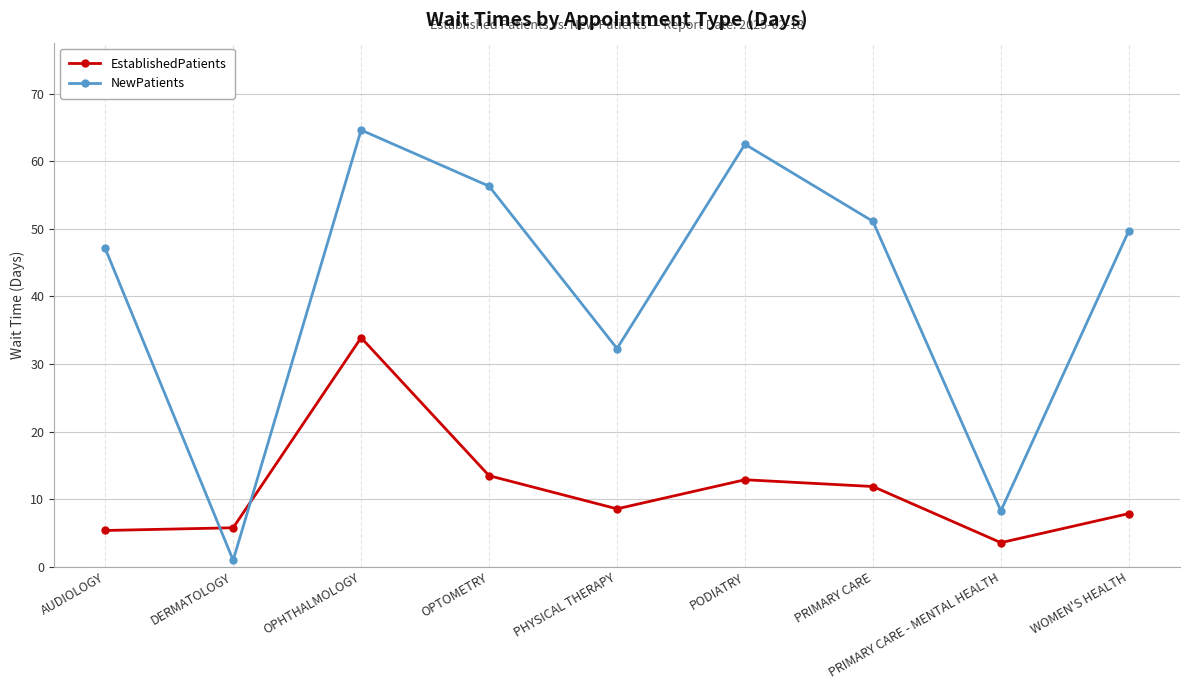

True or false: EstablishedPatients has more than 2 interior local peaks.

False